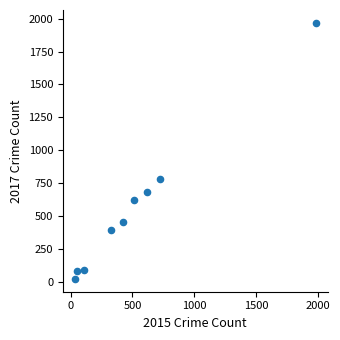

What is the average Y value?

566